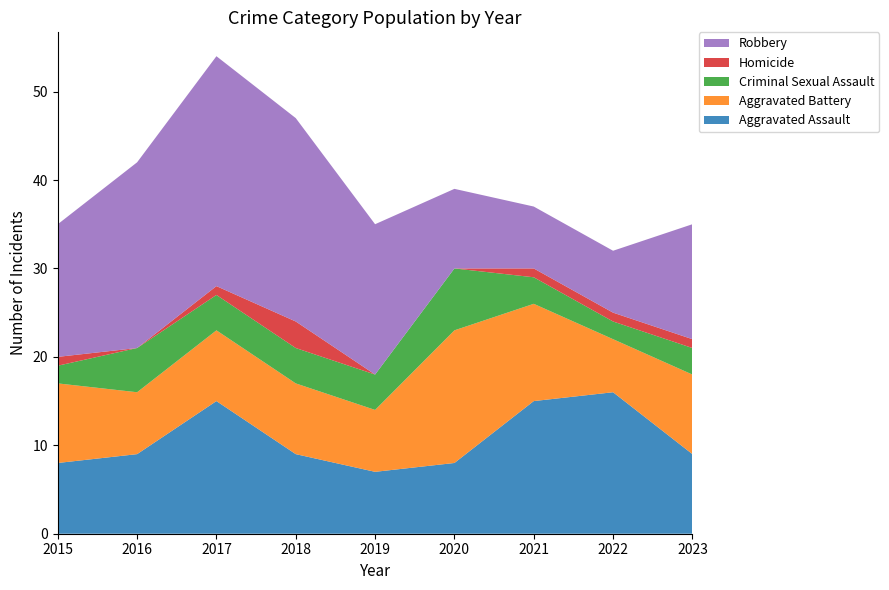

Reading right to left, list all the values displayed in this chart.

Aggravated Assault: 2023=9	2022=16	2021=15	2020=8	2019=7	2018=9	2017=15	2016=9	2015=8
Aggravated Battery: 2023=9	2022=6	2021=11	2020=15	2019=7	2018=8	2017=8	2016=7	2015=9
Criminal Sexual Assault: 2023=3	2022=2	2021=3	2020=7	2019=4	2018=4	2017=4	2016=5	2015=2
Homicide: 2023=1	2022=1	2021=1	2020=0	2019=0	2018=3	2017=1	2016=0	2015=1
Robbery: 2023=13	2022=7	2021=7	2020=9	2019=17	2018=23	2017=26	2016=21	2015=15